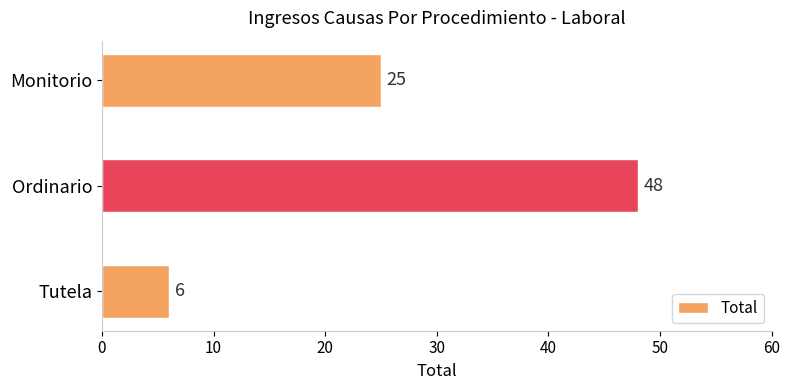

What is the greatest value displayed?

48